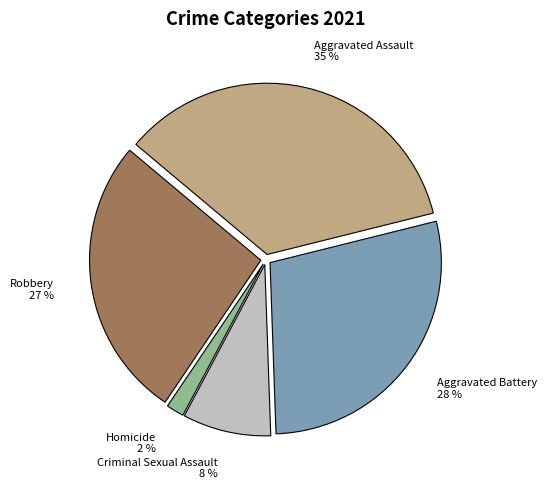

How many slices are in this pie chart?

5